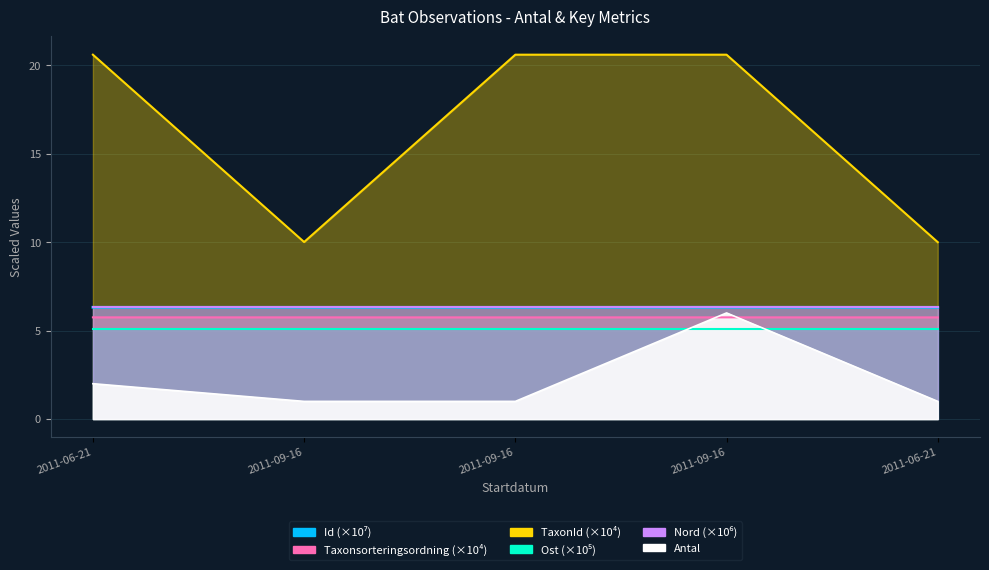

Which series has the widest spread of values?

TaxonId